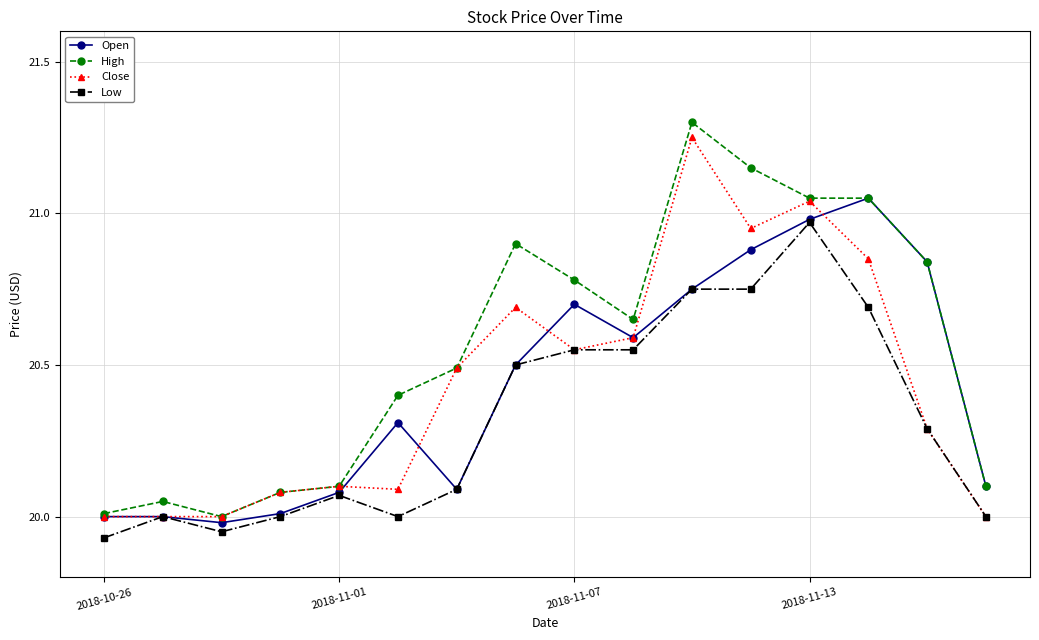

True or false: Open has more than 0 interior local peaks.

True